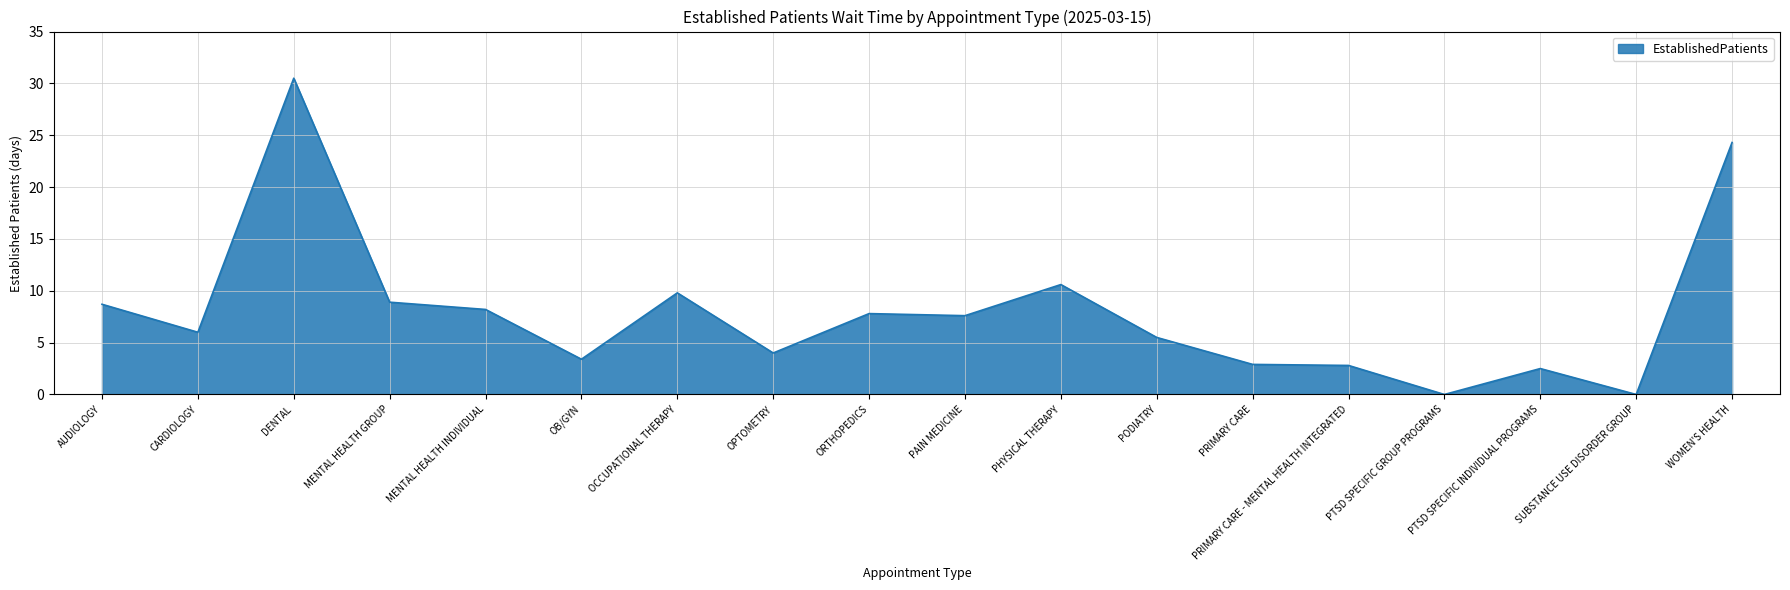

At which category does the data reach its first local peak?

DENTAL